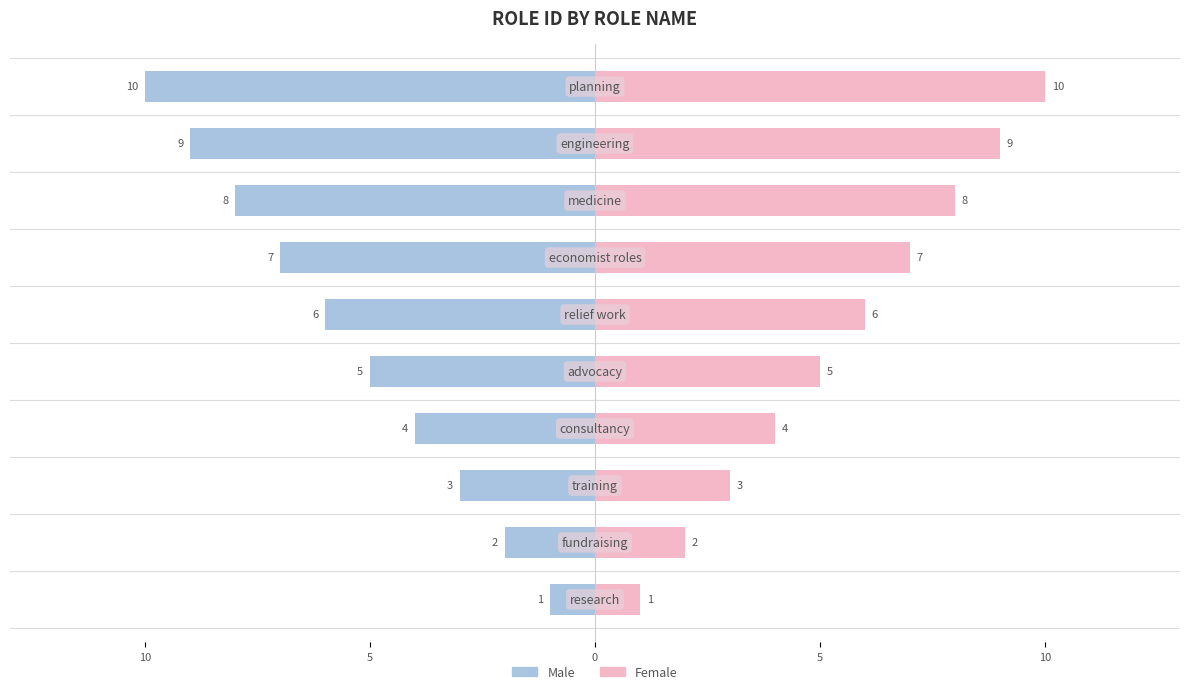

What are all the series names shown in the legend?

Male, Female